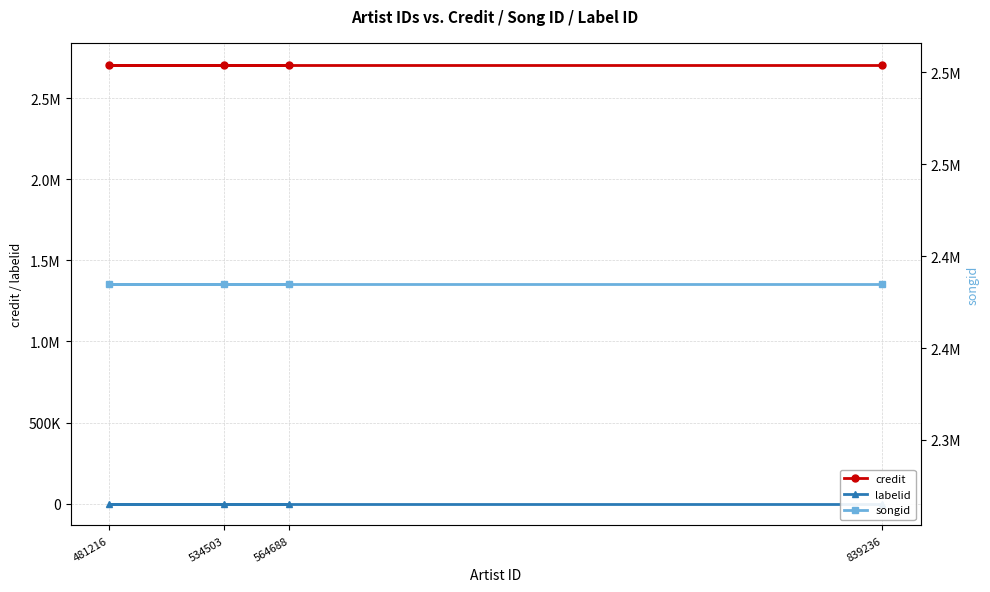

What is the maximum value shown in the chart?

2705838